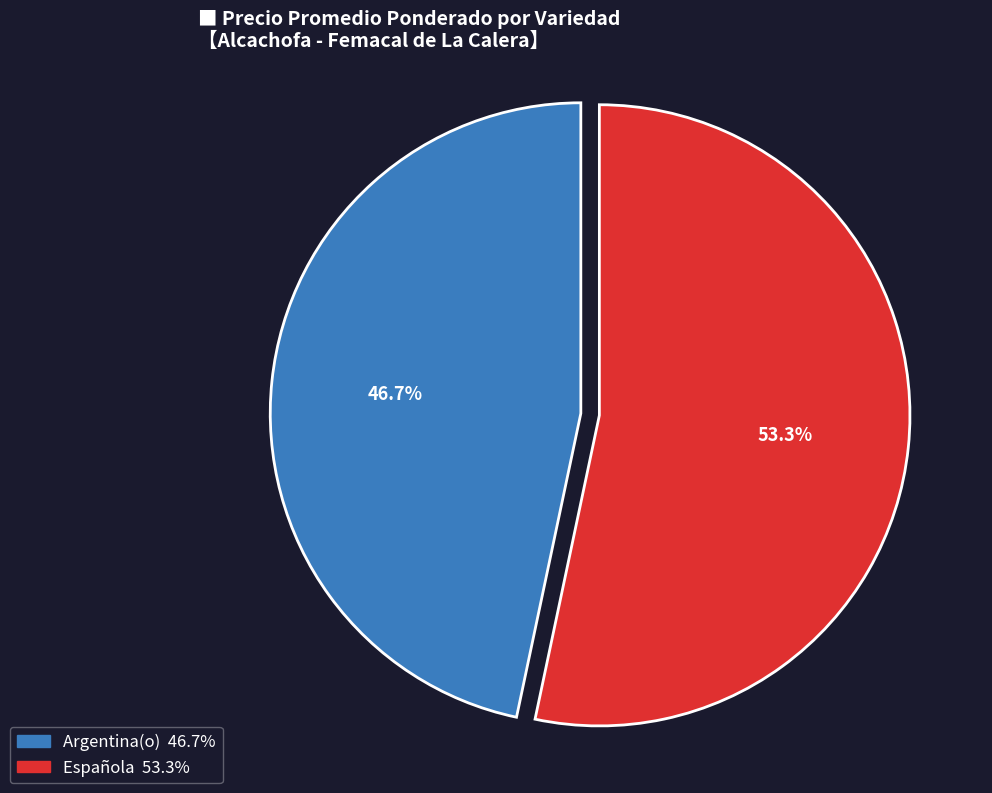

Is there any slice that represents more than half of the pie?

Yes